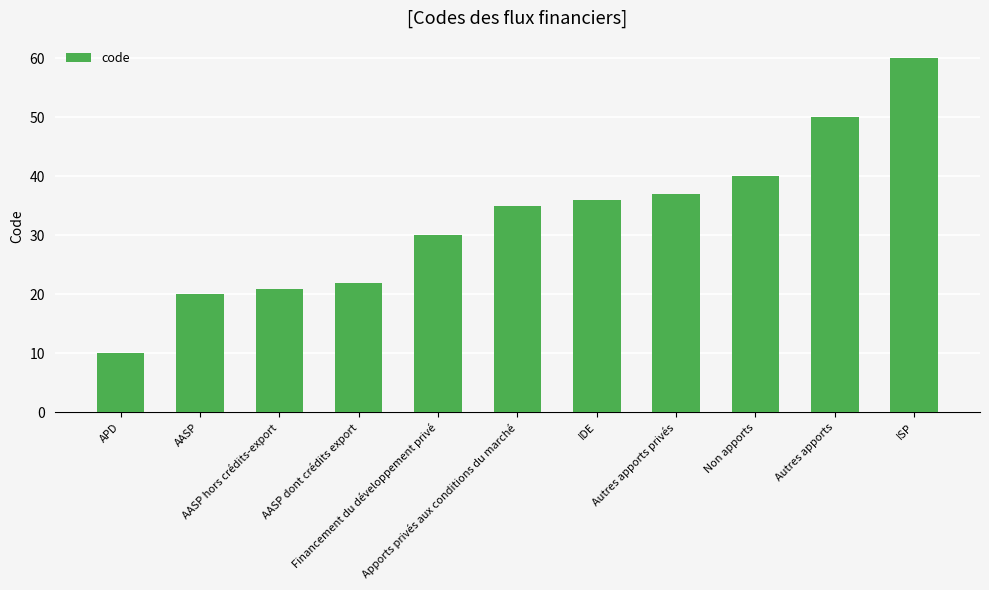

What is the difference between the values at ISP and AASP dont crédits export?

38